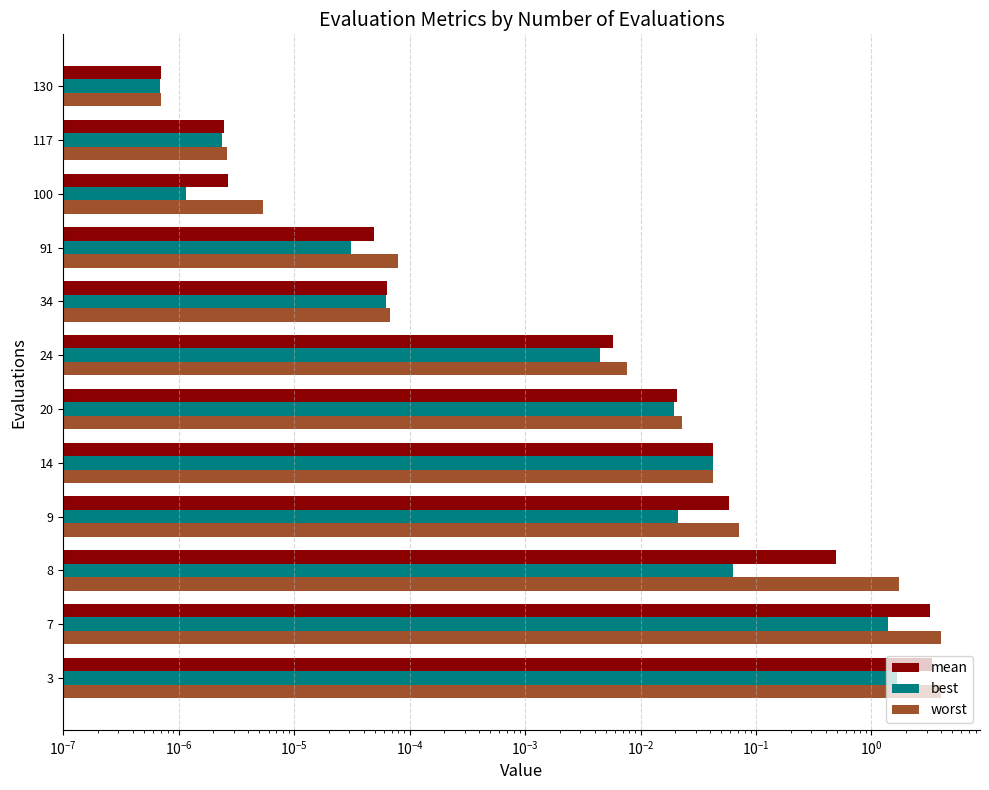

What are all the series names shown in the legend?

mean, best, worst